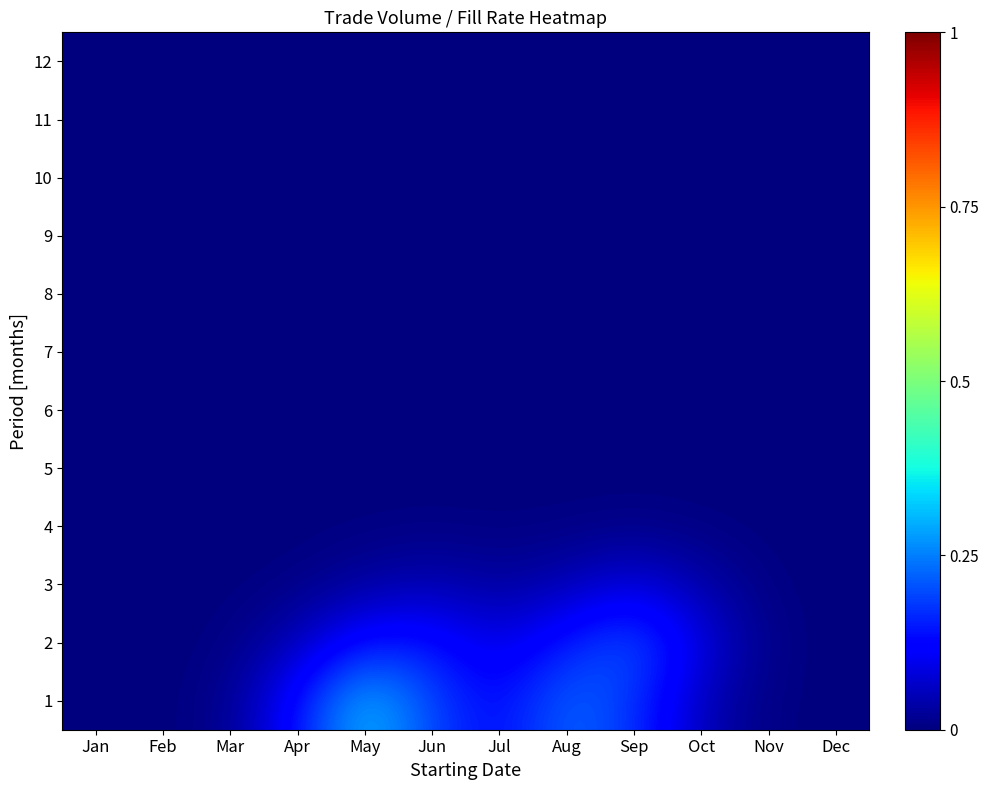

How many categories are shown in the chart?

12